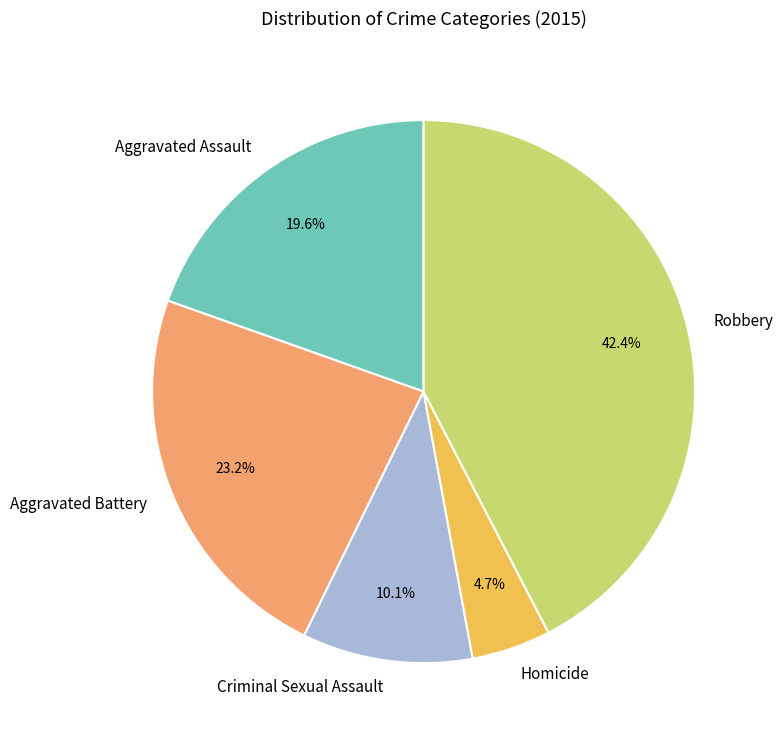

Rank the categories by value from highest to lowest.

Robbery, Aggravated Battery, Aggravated Assault, Criminal Sexual Assault, Homicide